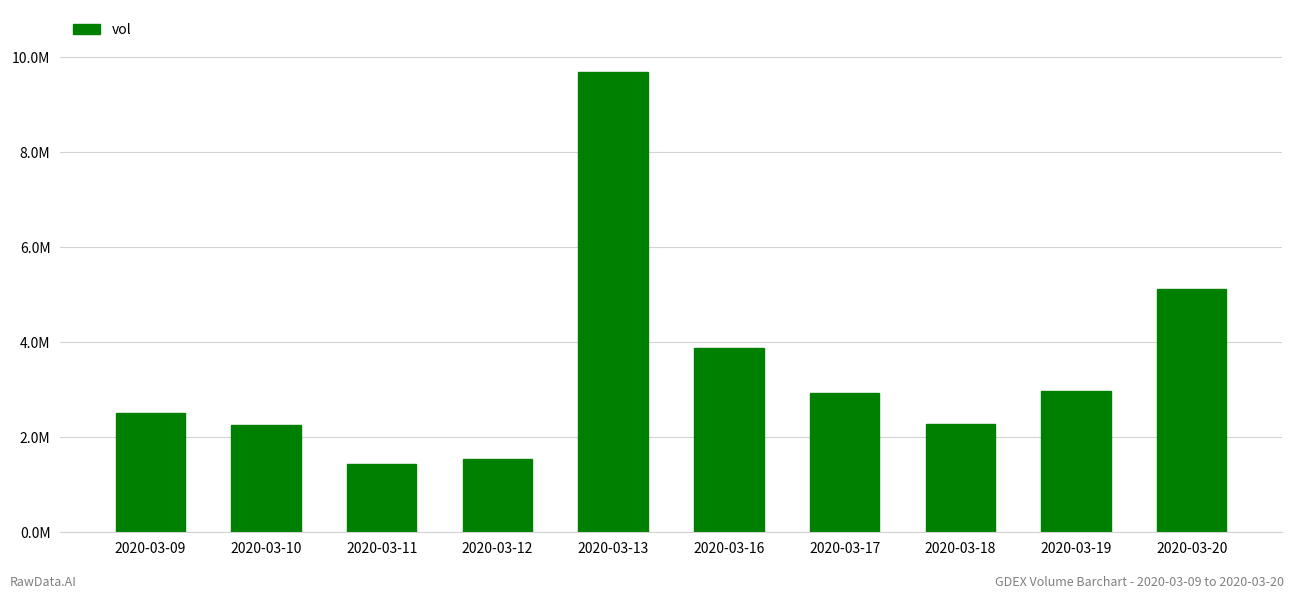

Are the bars horizontal?

No